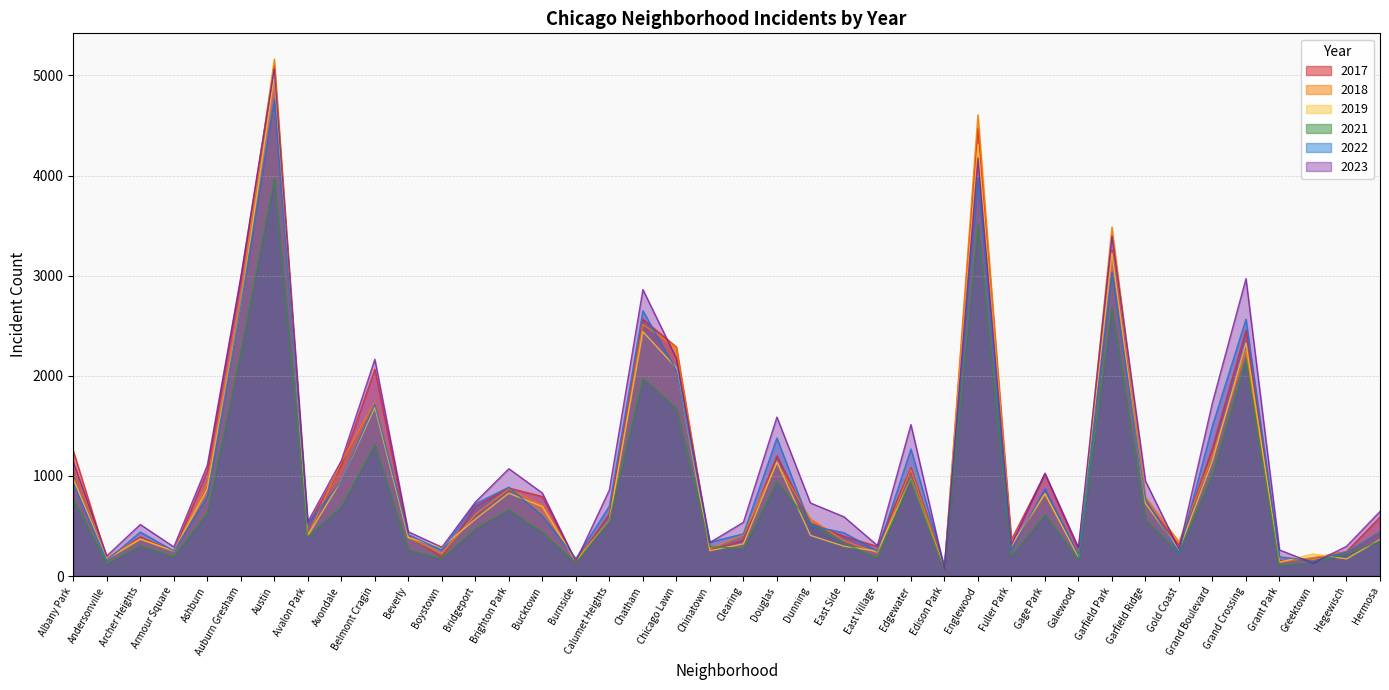

What are all the series names shown in the legend?

2017, 2018, 2019, 2021, 2022, 2023